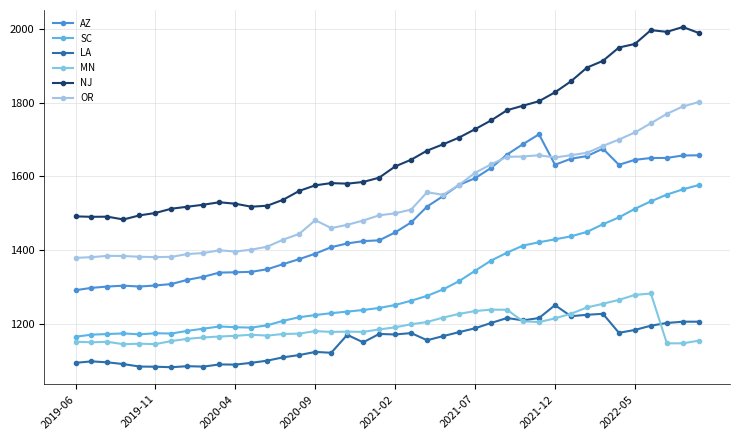

How many series are shown in this chart?

6